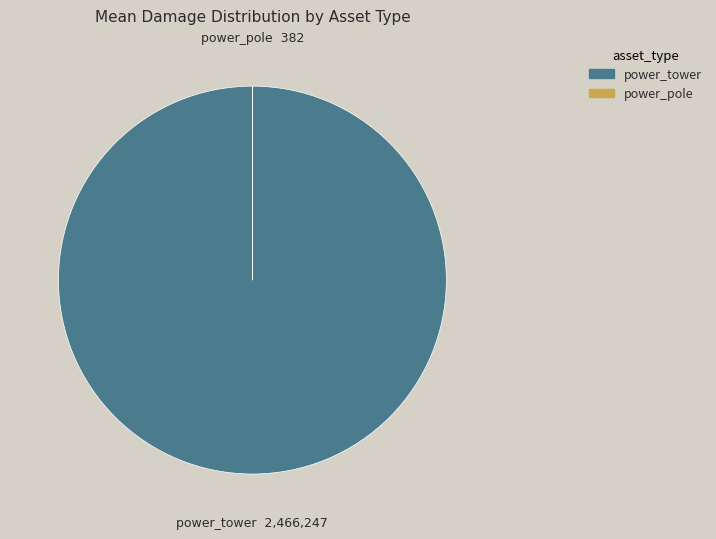

Does any single category account for the majority?

Yes